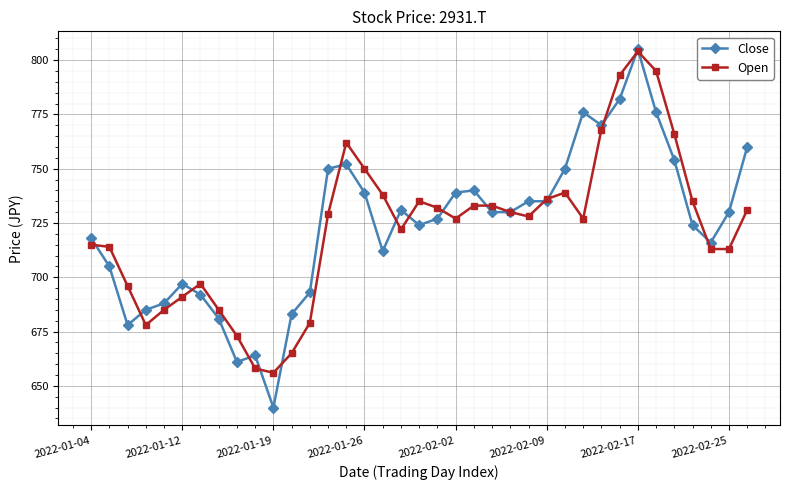

What is the value of the Close point at the 6th from the left?

697